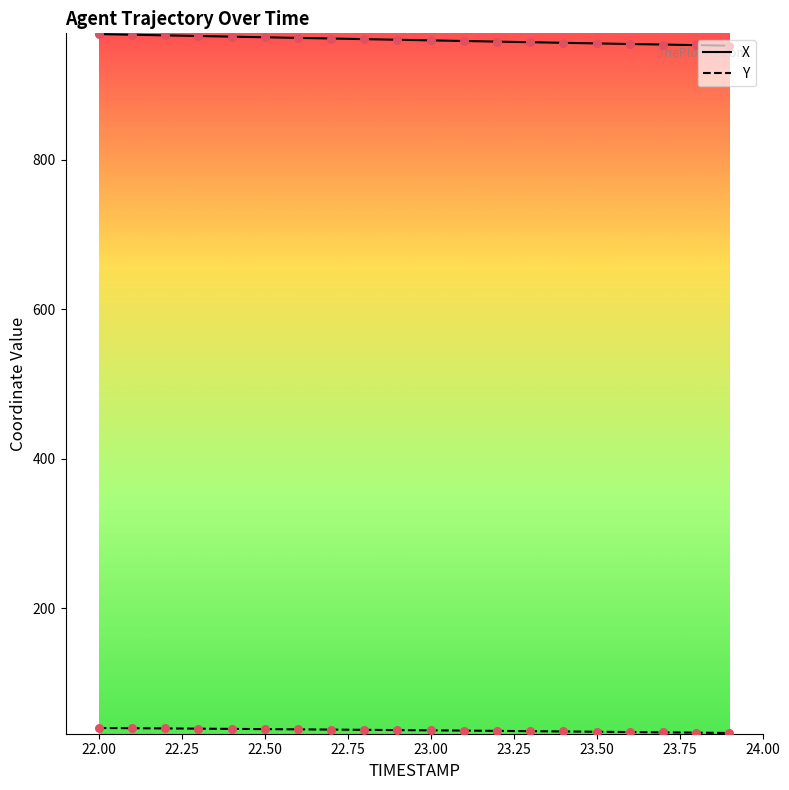

What is the greatest value displayed?

968.5